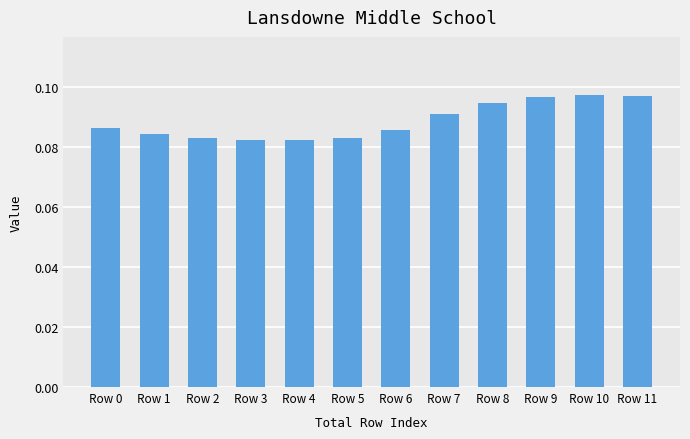

Count the values in the range 0 to 1.

12